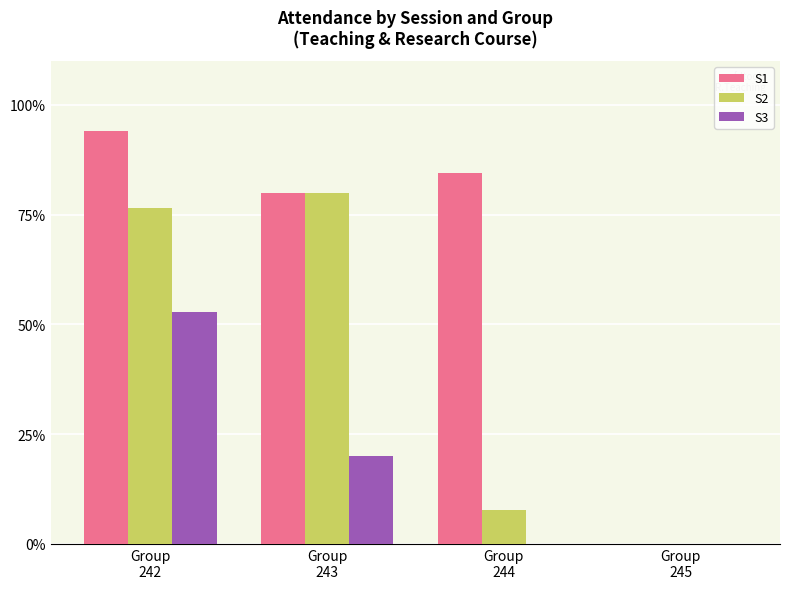

What is the sum of all S2 values?

164.2